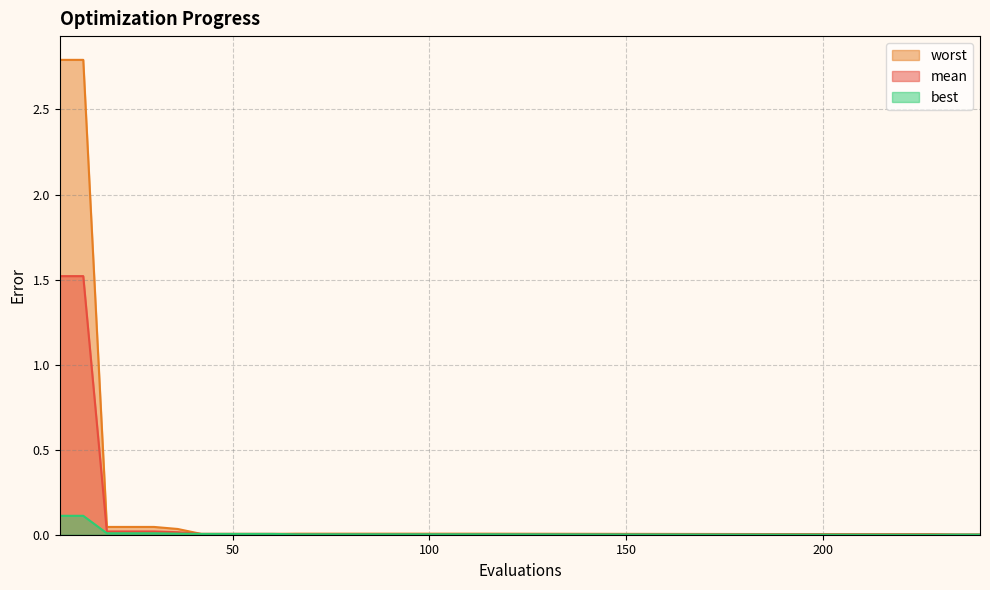

How many distinct data groups are displayed?

3